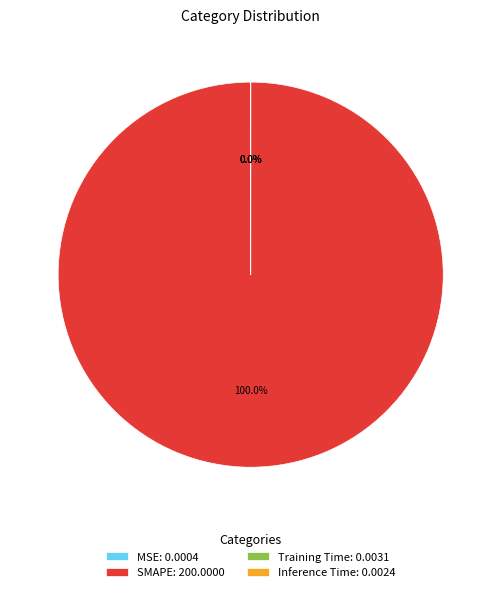

What is the largest slice in the pie chart?

SMAPE